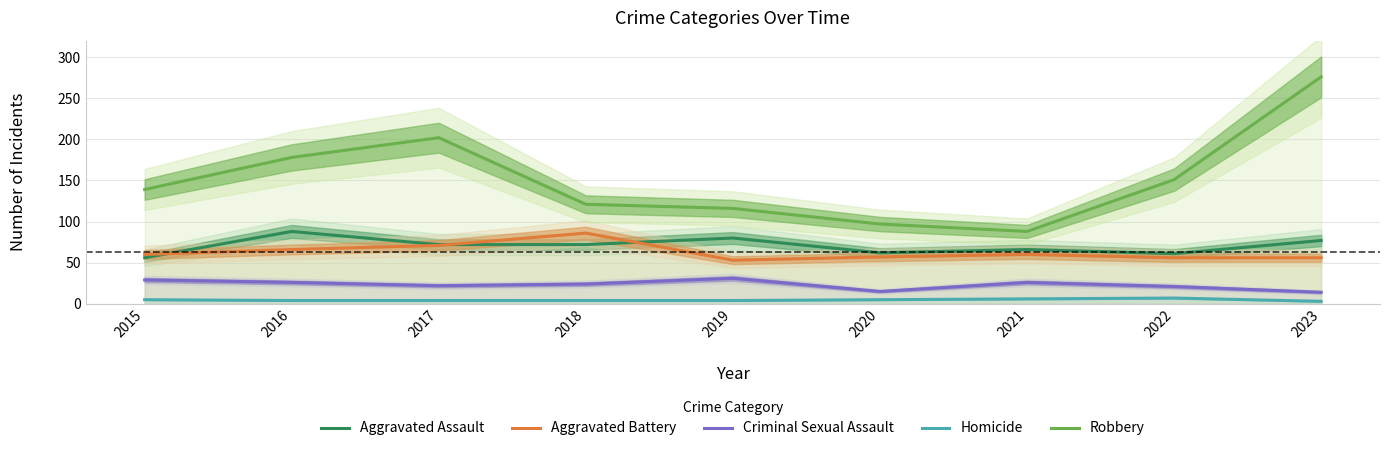

True or false: Robbery and Homicide intersect in this chart.

False